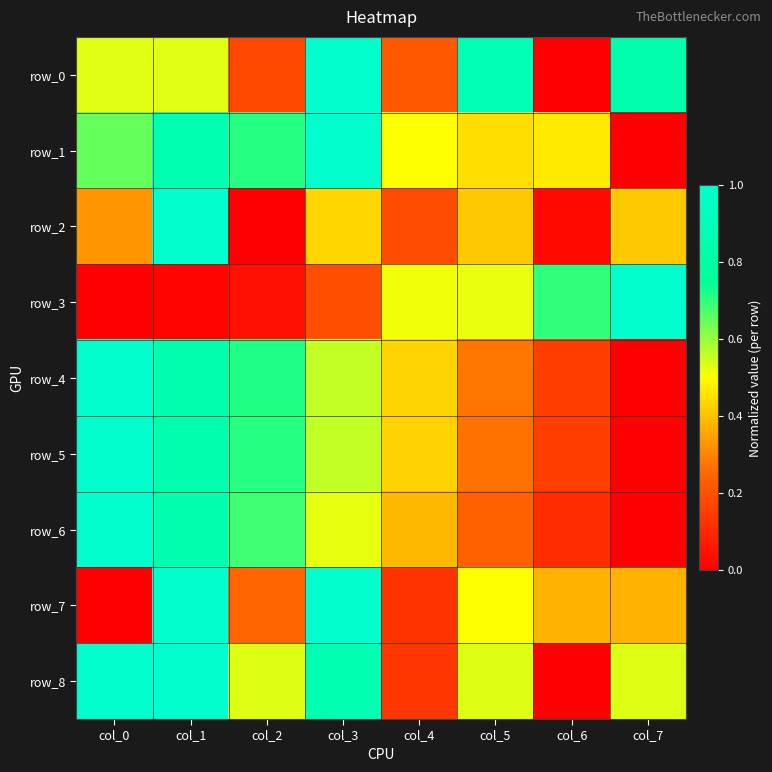

What is the average value of the row_0 series?

0.5